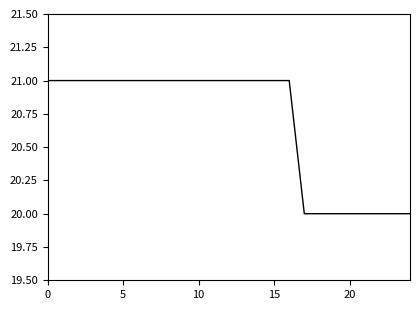

What is the smallest value displayed?

20